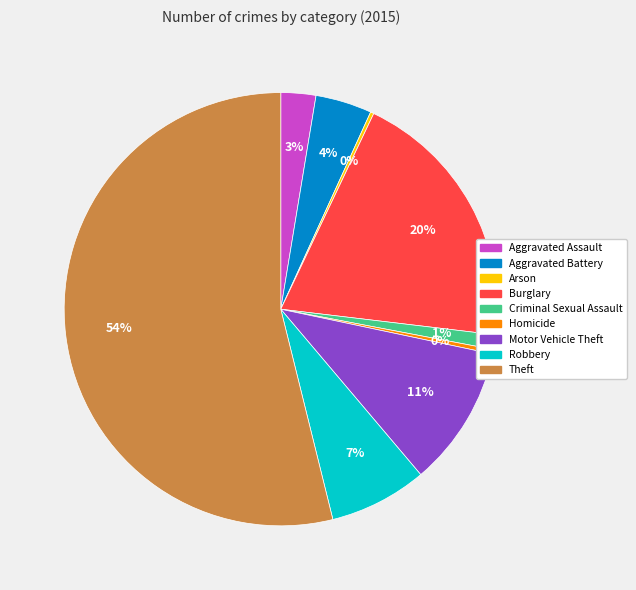

To the nearest percent, what is the difference between the Aggravated Battery and Theft slice percentages?

50%